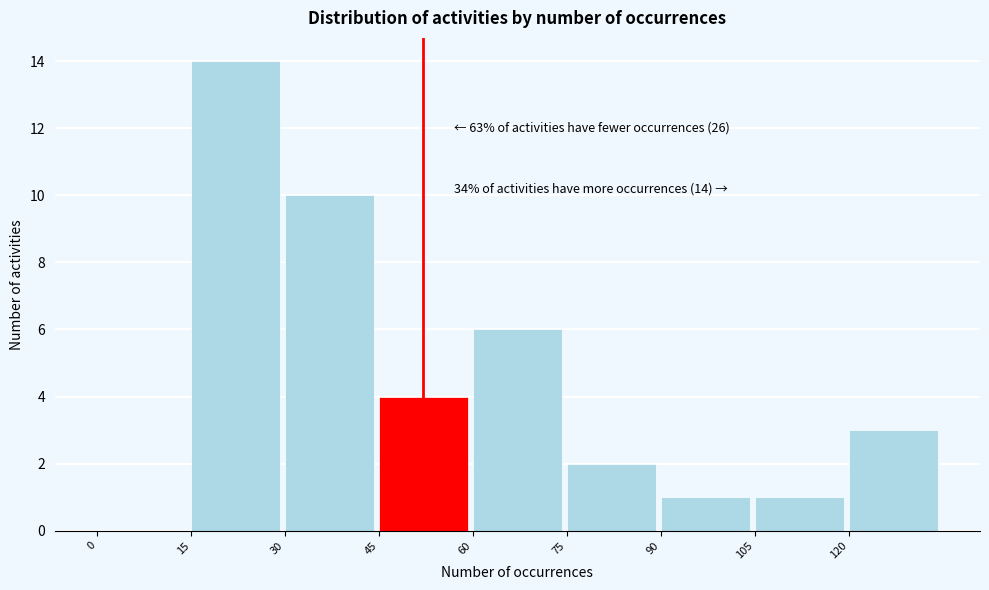

Which range on the x-axis has the tallest bar?

15 to 30